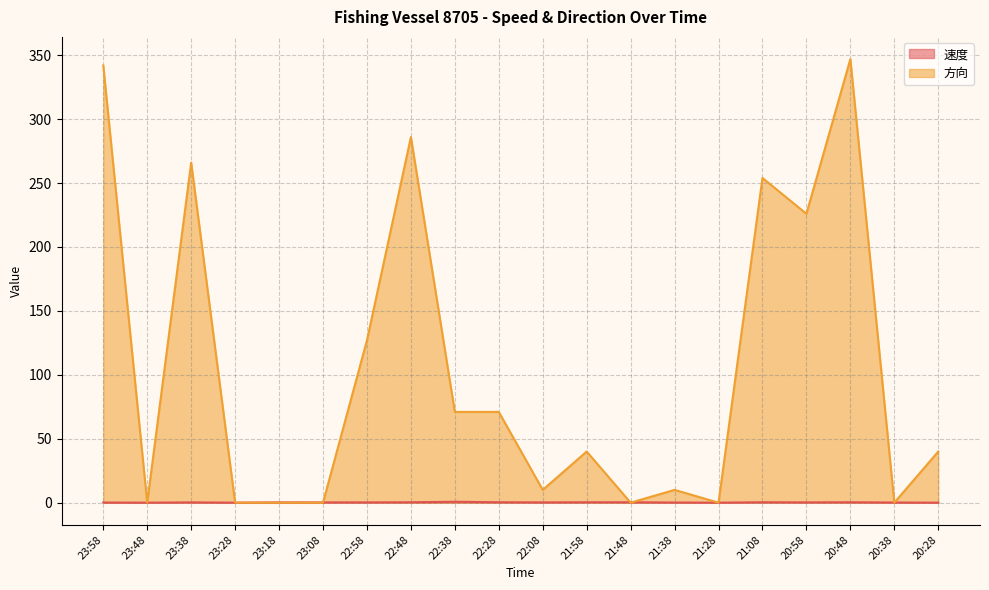

What is the sum of the 速度 values at 21:38 and 23:58?

0.2